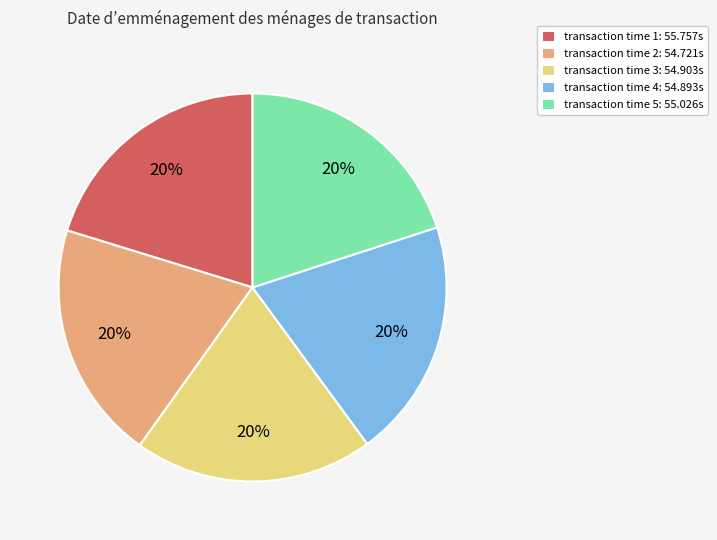

What percentage is the transaction time 3: 54.903s slice, to the nearest percent?

20%